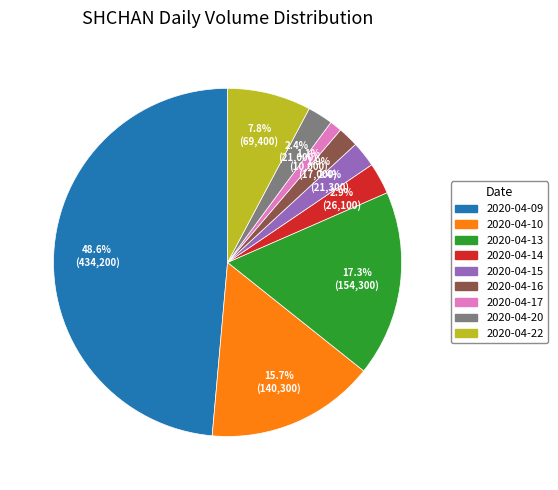

Between 2020-04-09 and 2020-04-15, which is larger?

2020-04-09